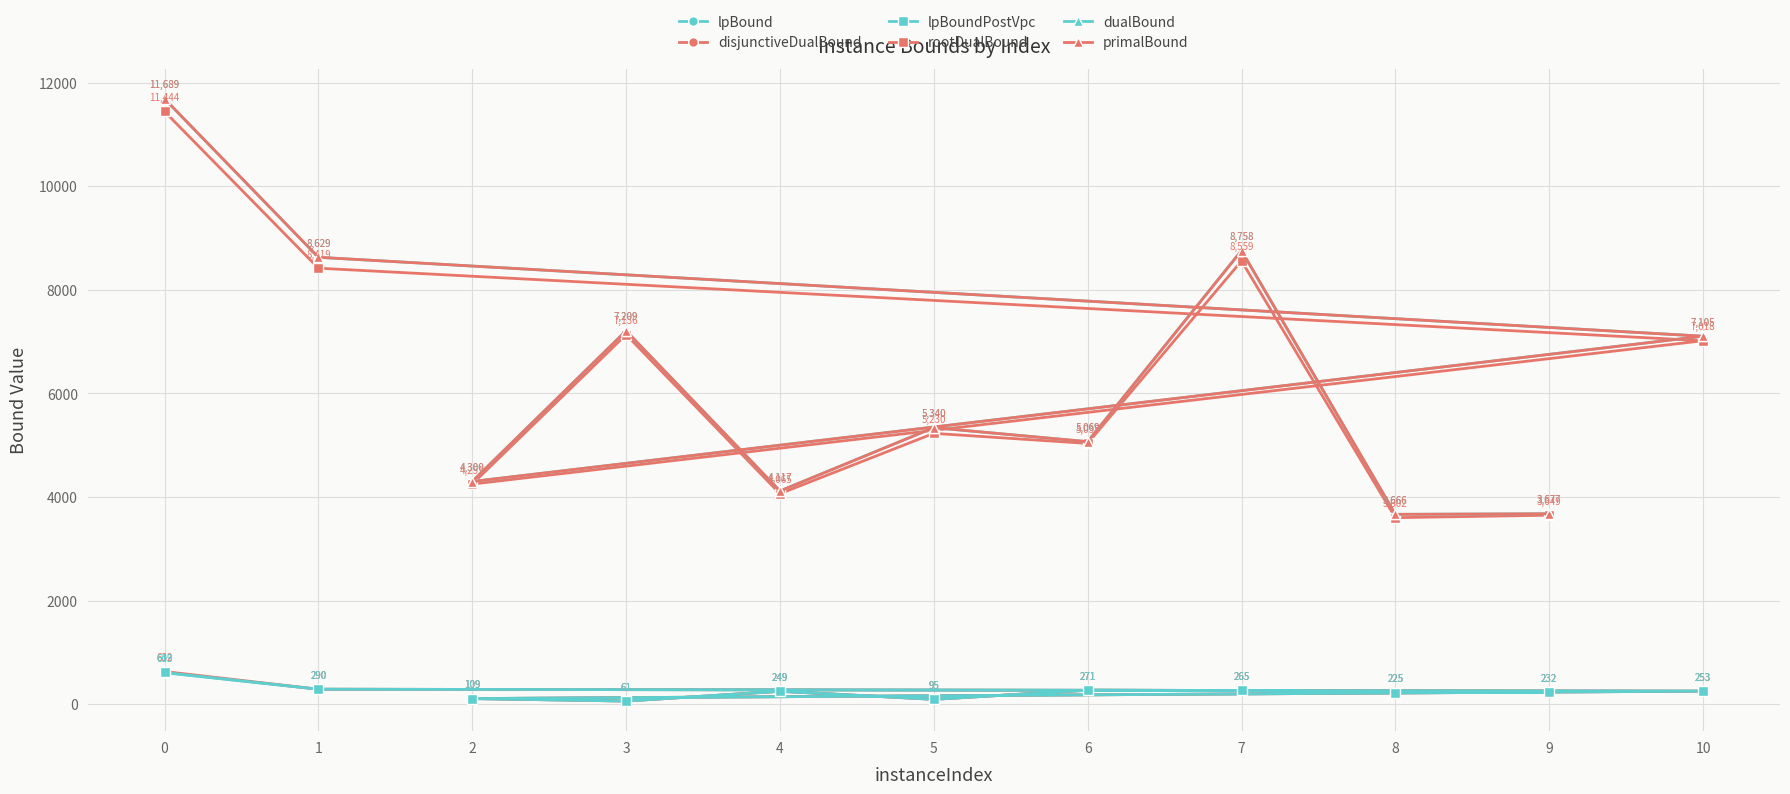

What is the average value of the disjunctiveDualBound series?

244.0